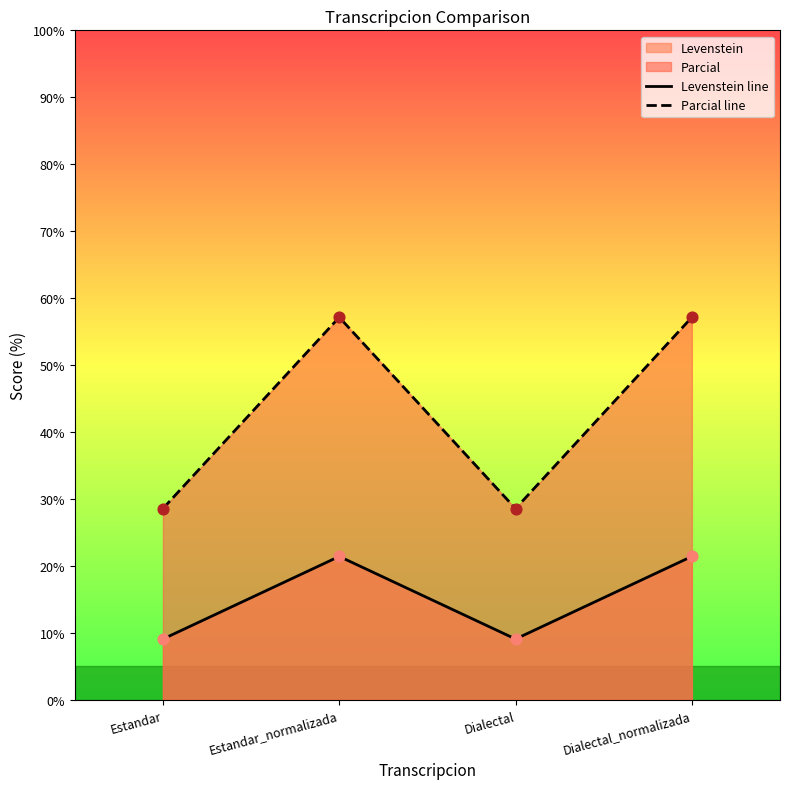

Which series contains the lowest Y value?

Levenstein line